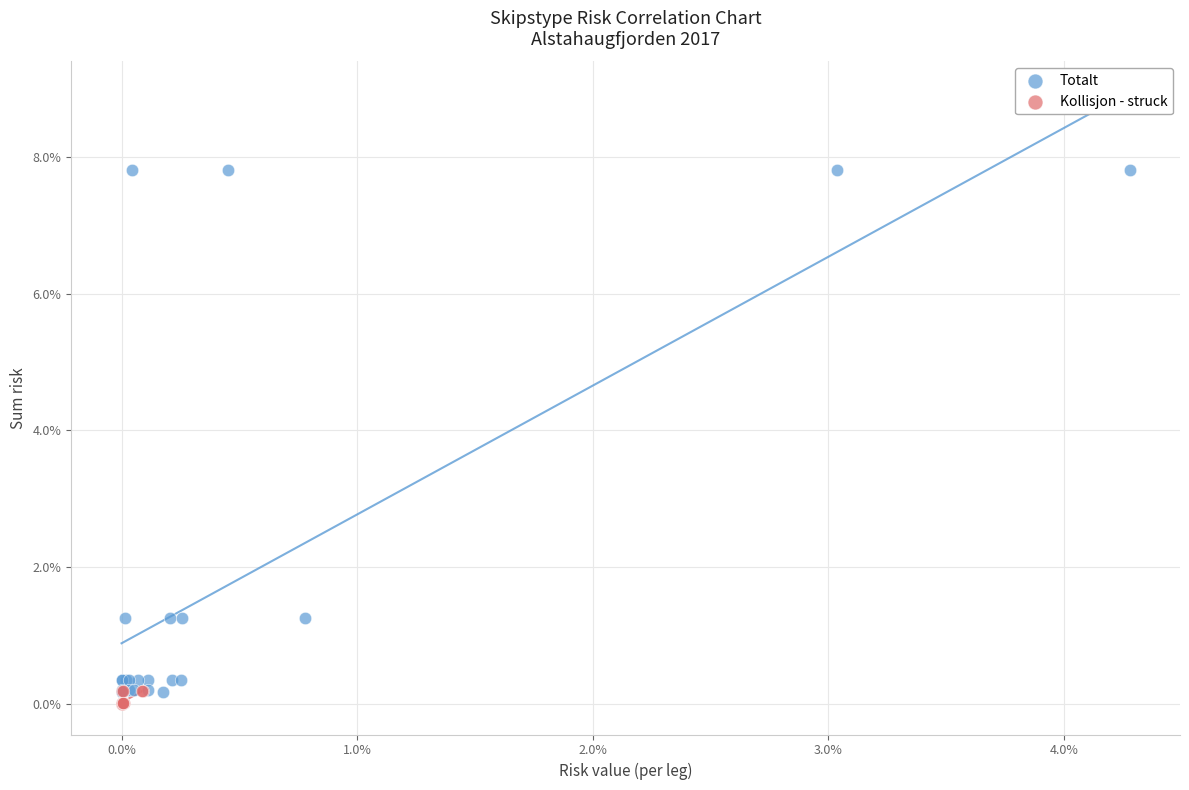

Which series reaches the maximum Y coordinate?

Totalt